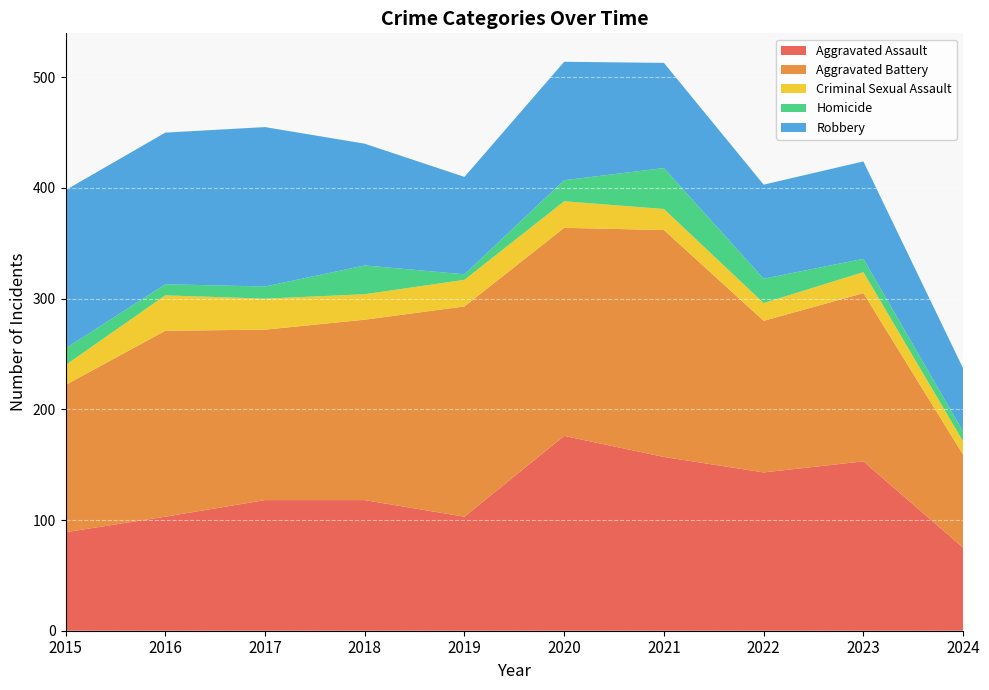

Reading right to left, what are all the values shown in this chart?

Aggravated Assault: 75	153	143	157	176	103	118	118	103	89
Aggravated Battery: 84	152	137	205	188	190	163	154	168	133
Criminal Sexual Assault: 12	19	16	19	24	24	23	28	32	18
Homicide: 9	12	22	37	19	5	26	11	10	15
Robbery: 57	88	85	95	107	88	110	144	137	143